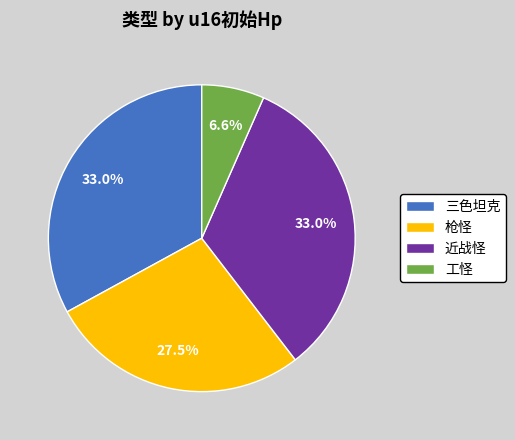

To the nearest percent, what is the difference between the largest and smallest slice percentages?

26%